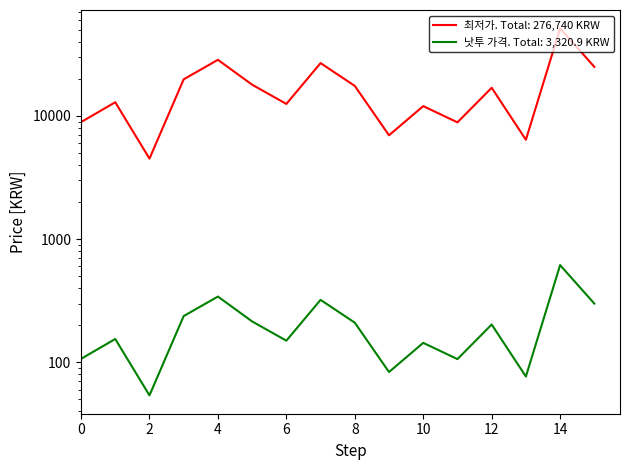

List the labels in order of value, smallest first.

2, 13, 9, 11, 0, 10, 6, 1, 12, 8, 5, 3, 15, 7, 4, 14